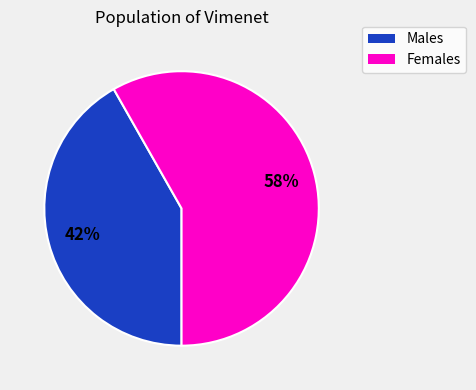

Does any single category account for the majority?

Yes